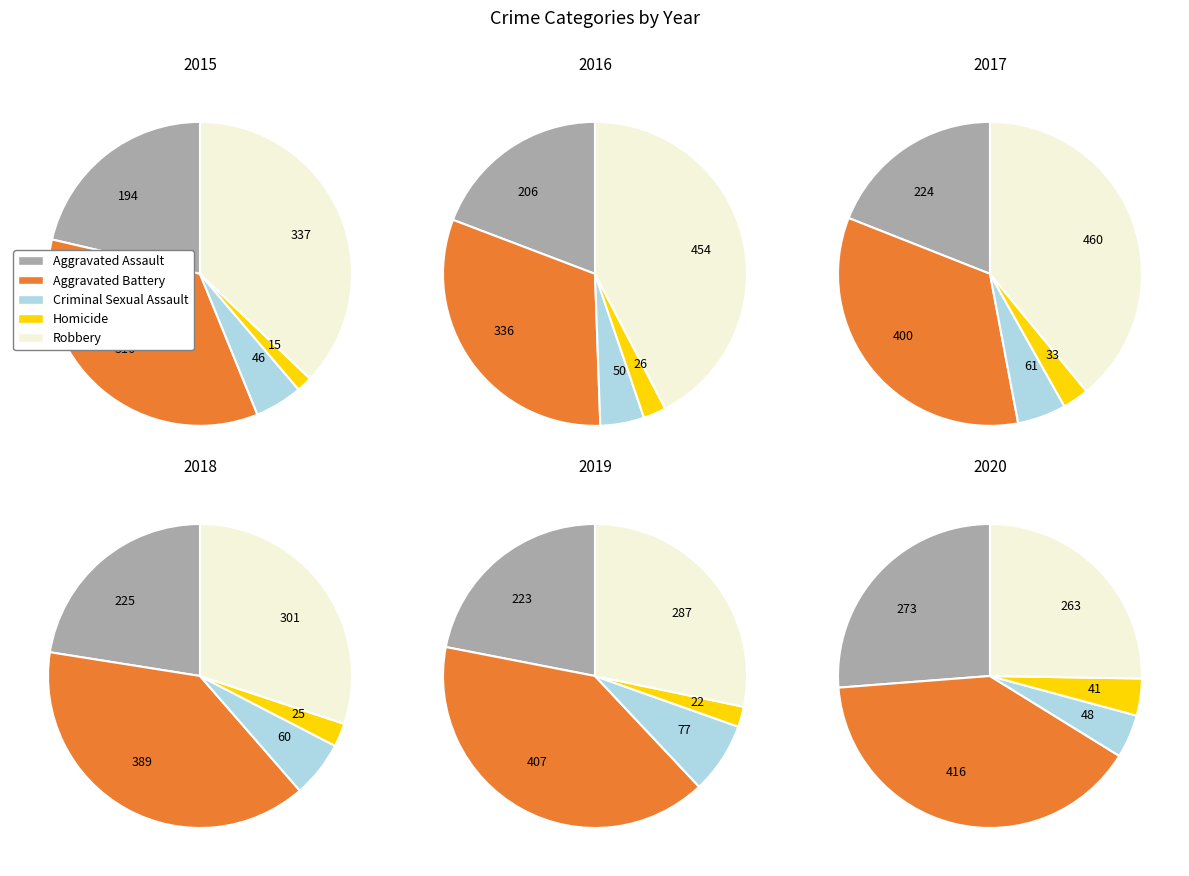

Which has a higher value, Aggravated Battery or Homicide?

Aggravated Battery